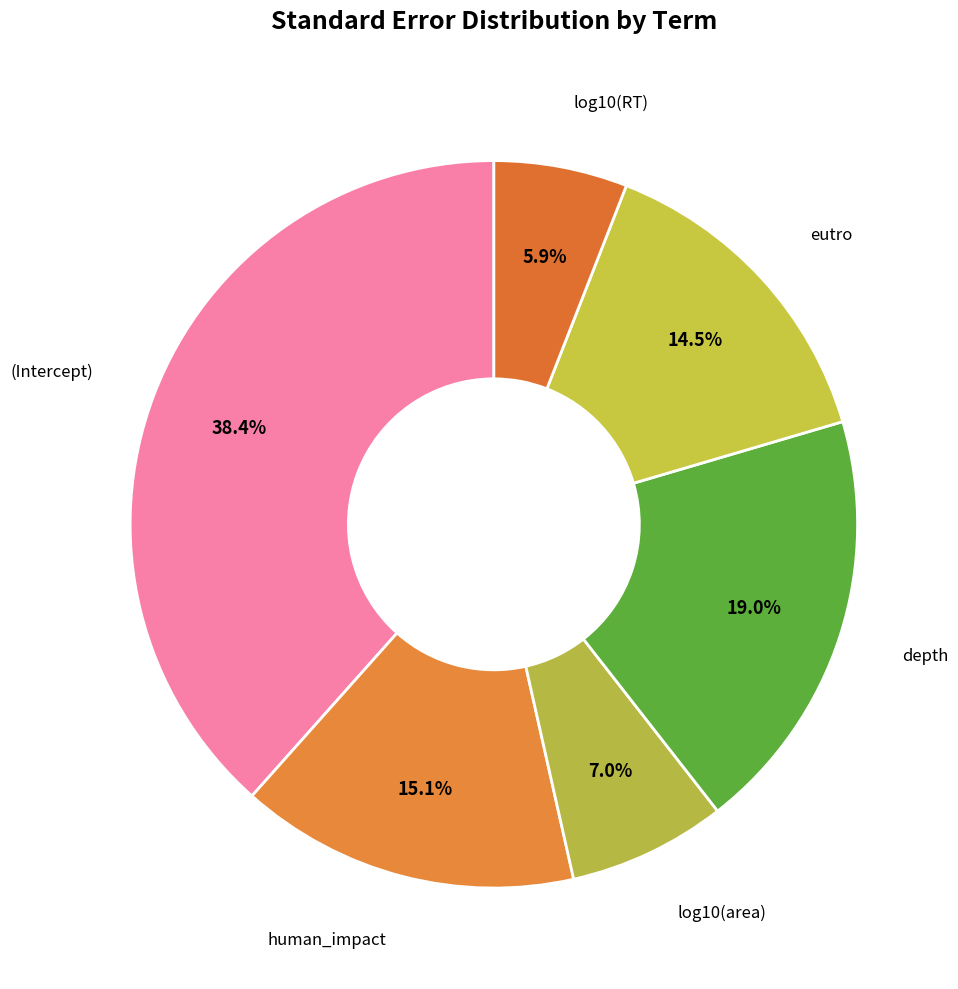

Count the number of slices in the pie.

6